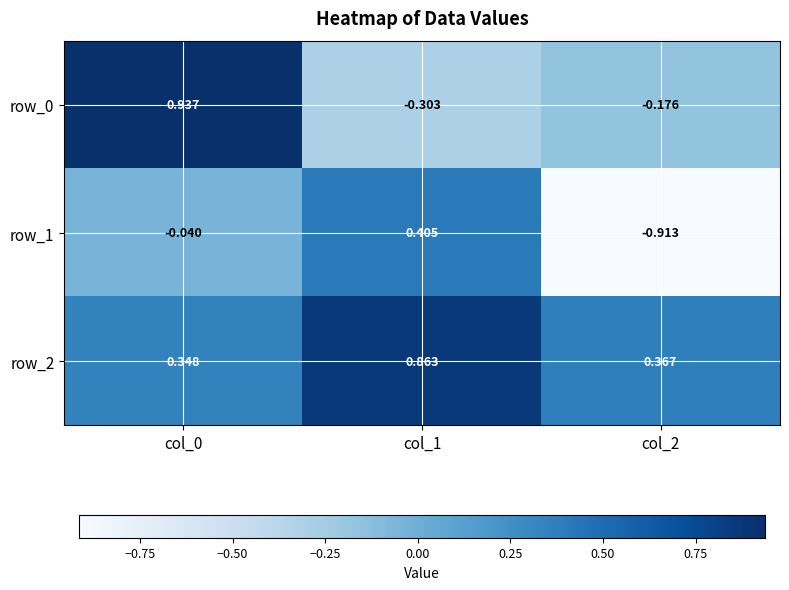

At how many categories does at least one series exceed 0?

3